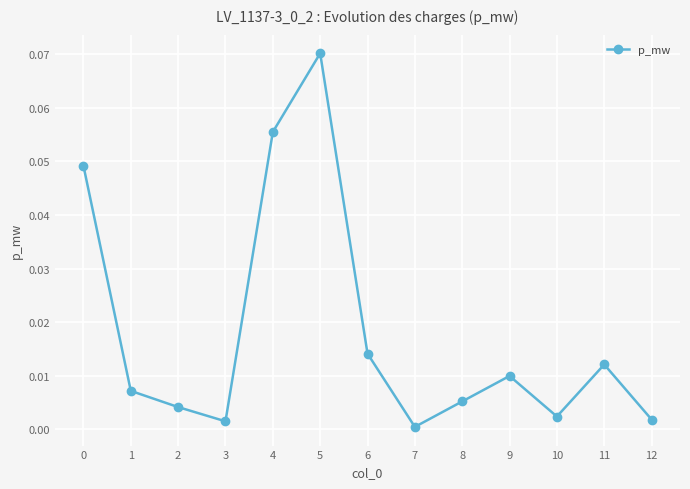

The chart shows a value of 0.0 at 6. True or false?

True